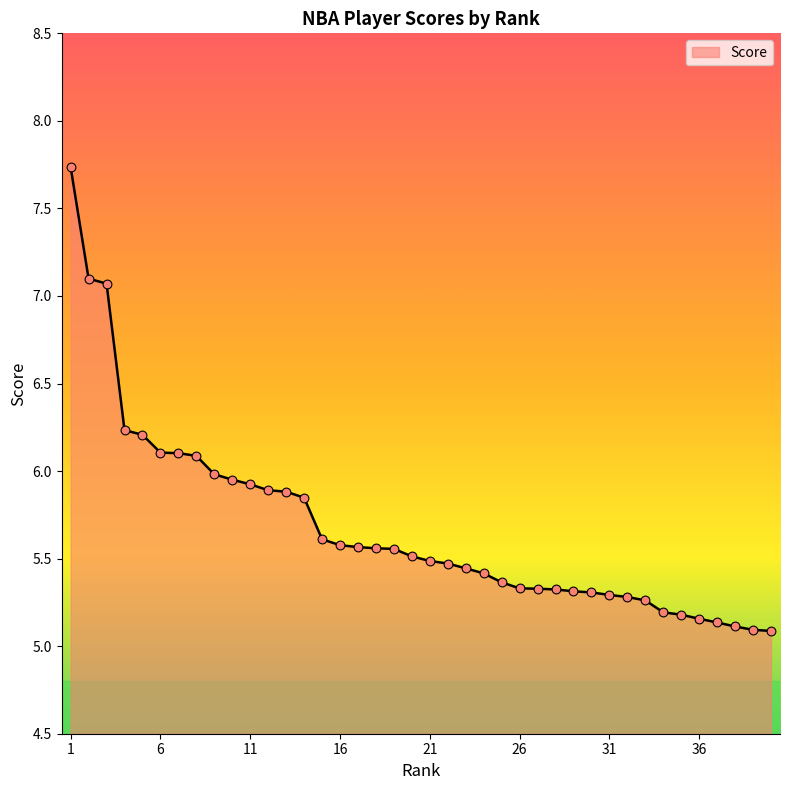

What is the difference between the maximum and minimum values?

2.6